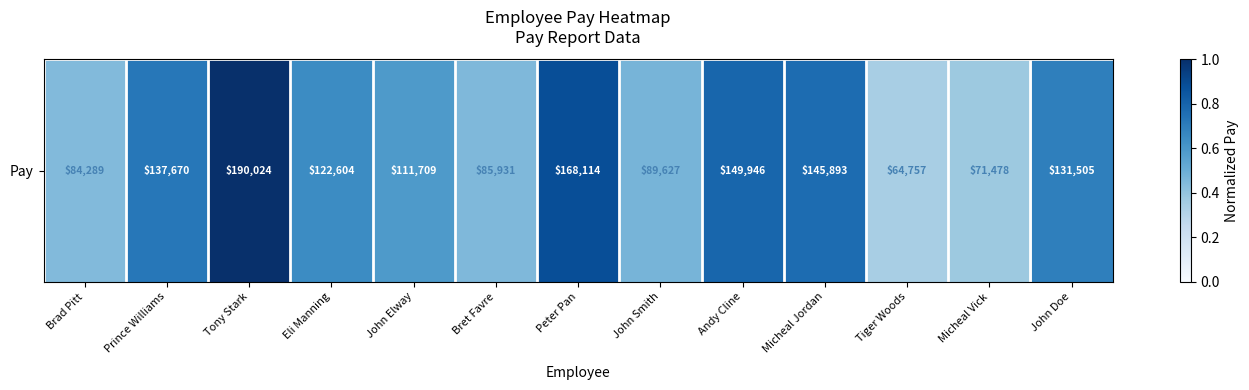

What is the difference between the maximum and minimum values?

0.7